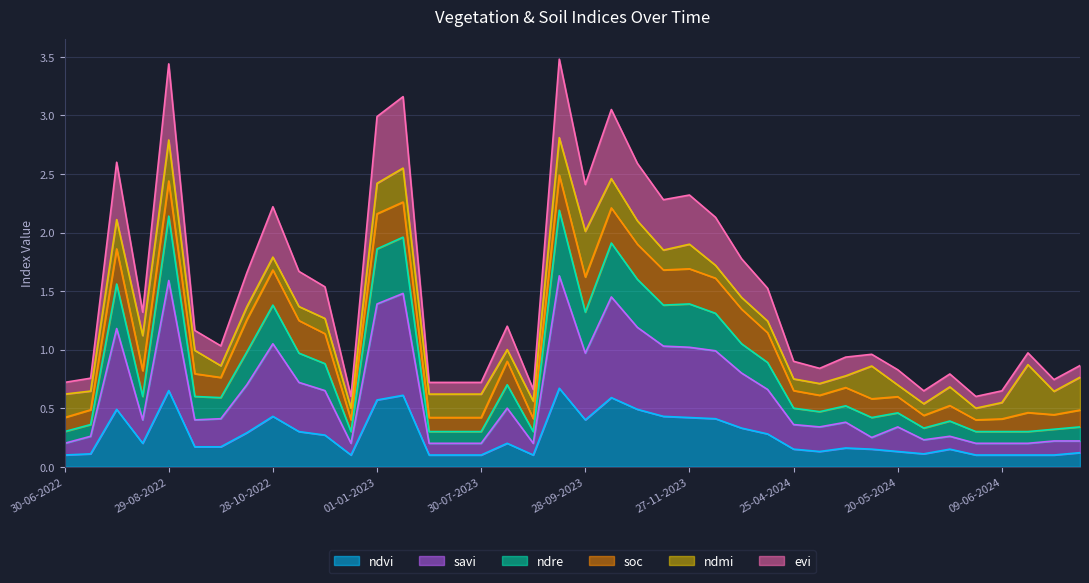

What are all the series names shown in the legend?

ndvi, savi, ndre, soc, ndmi, evi